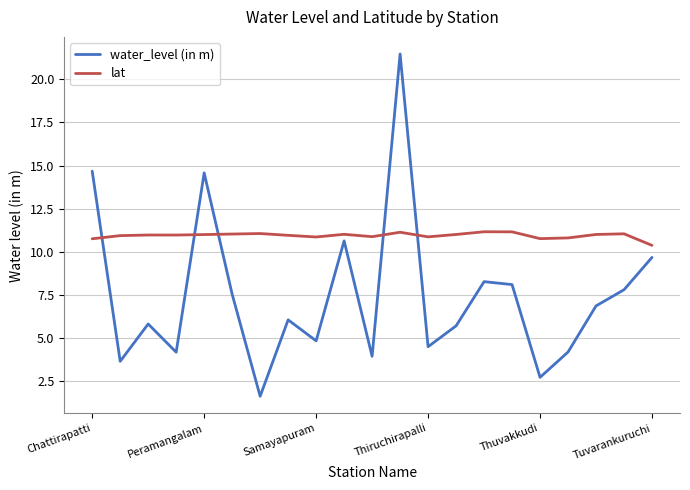

List the series in order of their peak value, highest first.

water_level (in m), lat